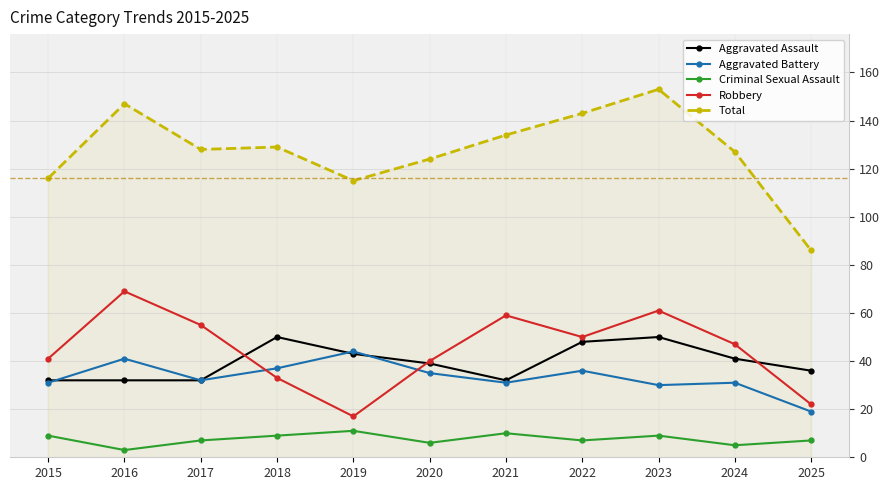

What is the value of the Total point at the 8th from the left?

143